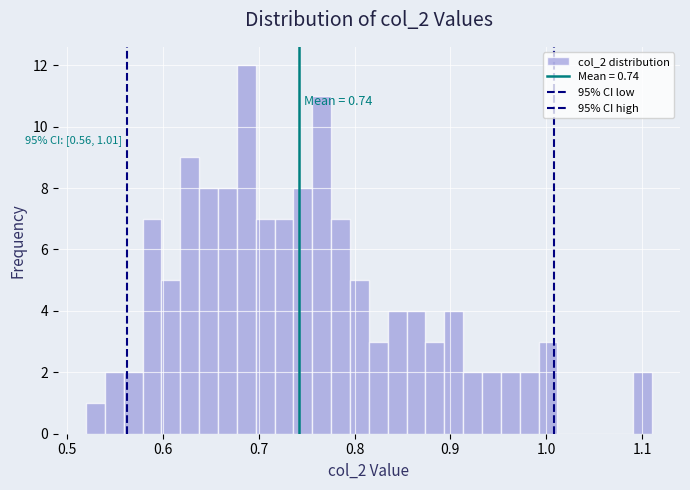

Around what value on the x-axis is the tallest bar? Give the approximate position of its centre, as read against the axis.

0.69